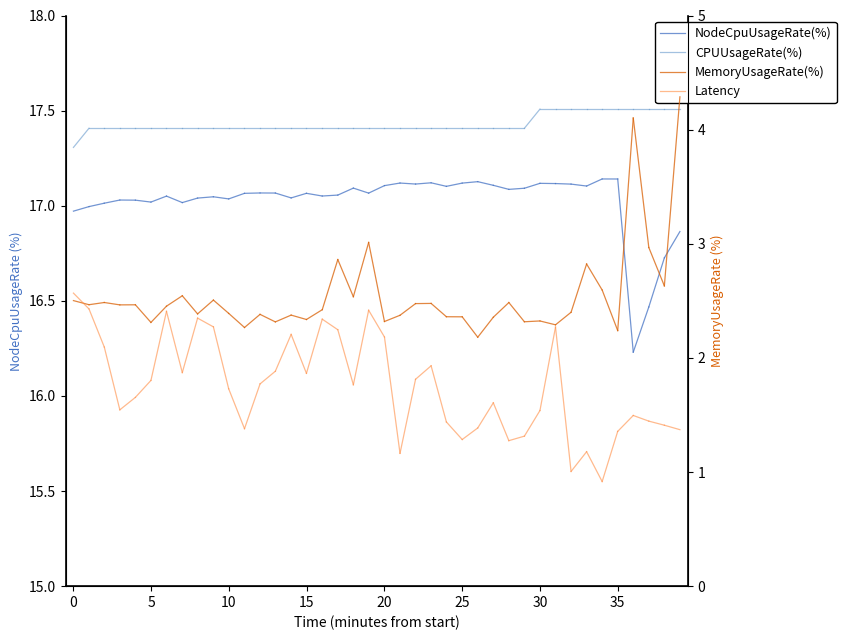

What is the average value of the MemoryUsageRate(%) series?

2.5